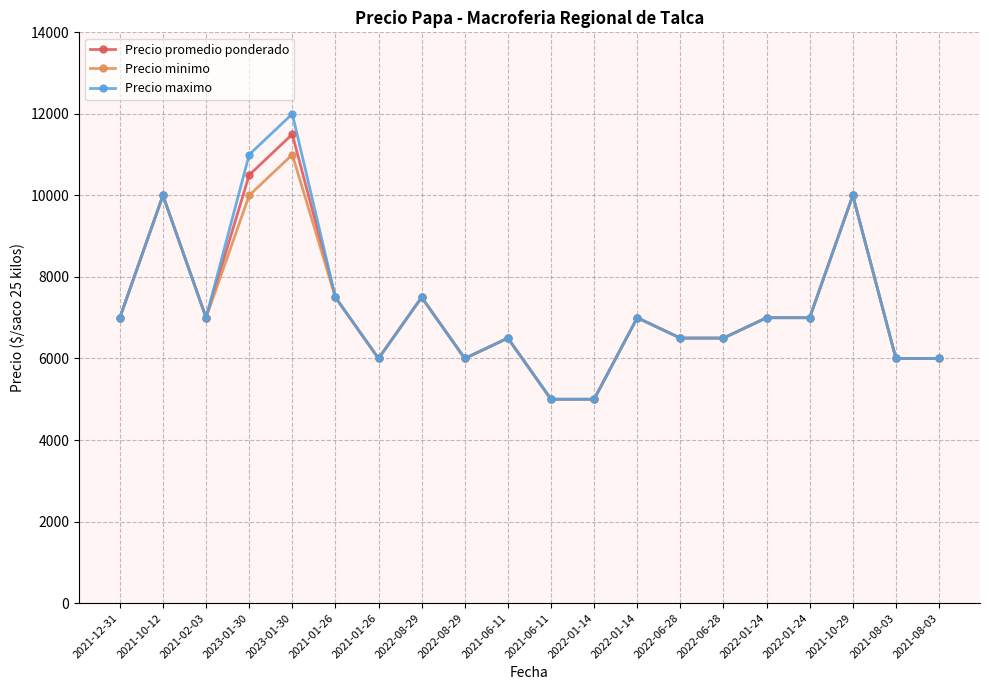

Is the value of Precio minimo at 2023-01-30 greater than the value of Precio maximo at 2021-01-26?

Yes